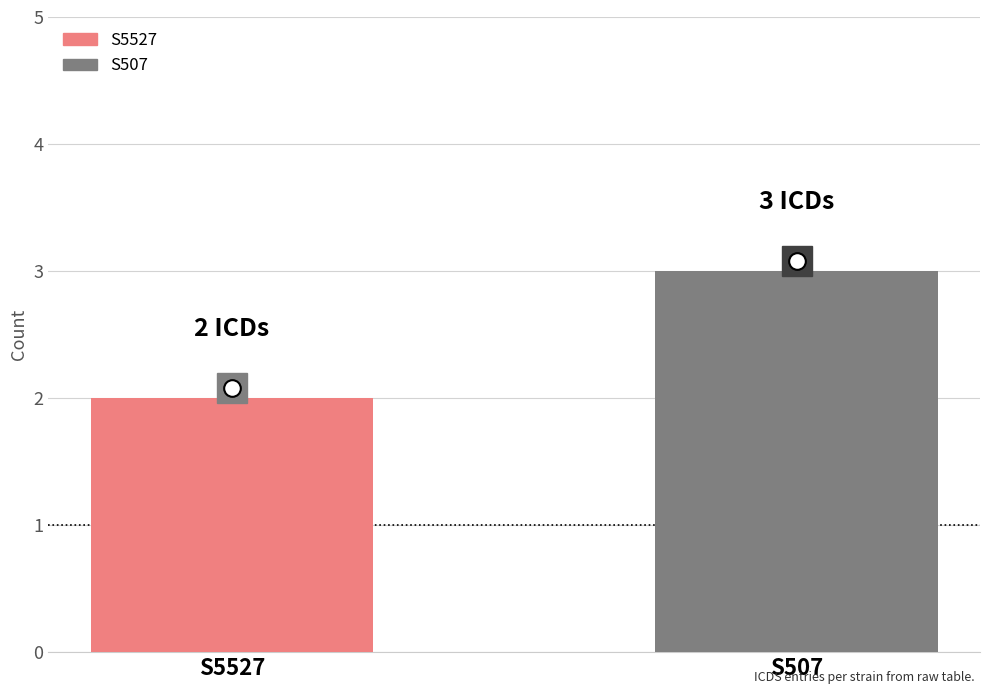

What is the difference between the maximum and minimum values?

1